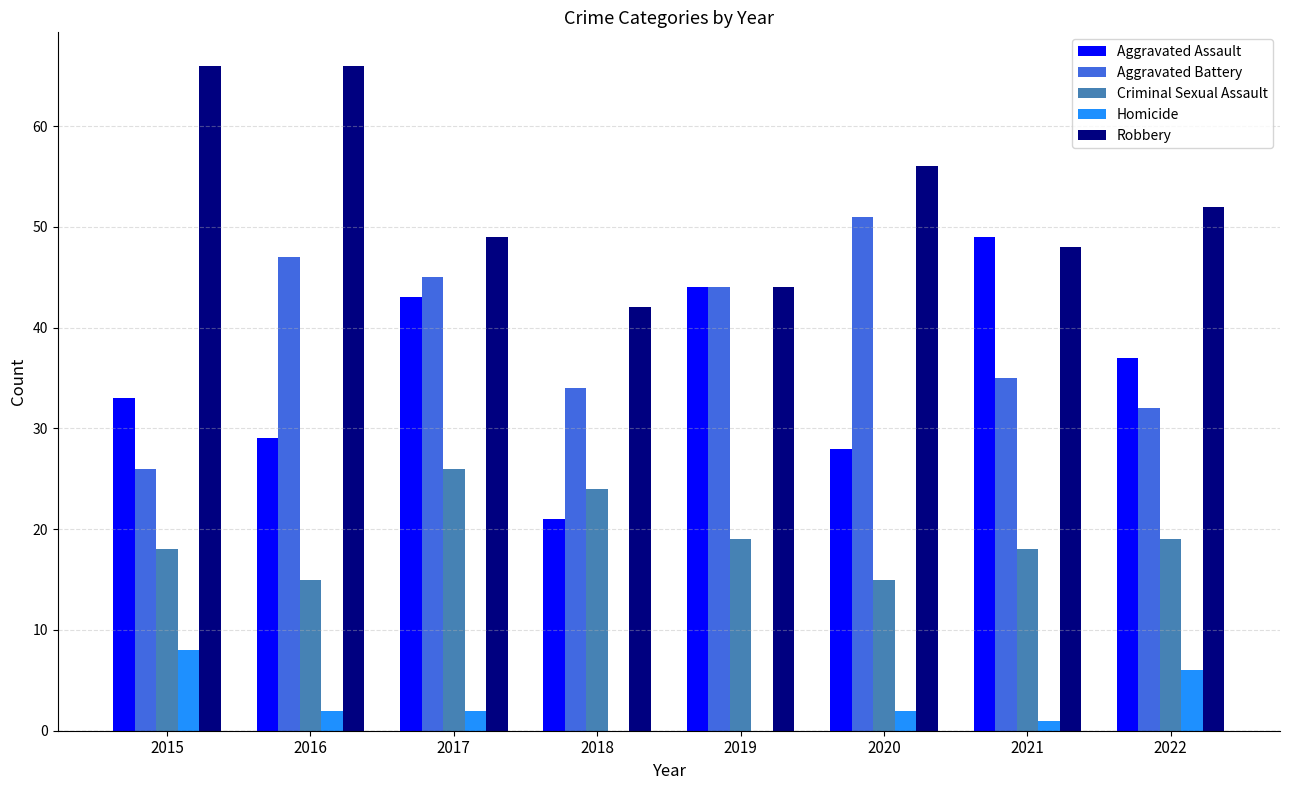

Which series has the largest total across all categories?

Robbery